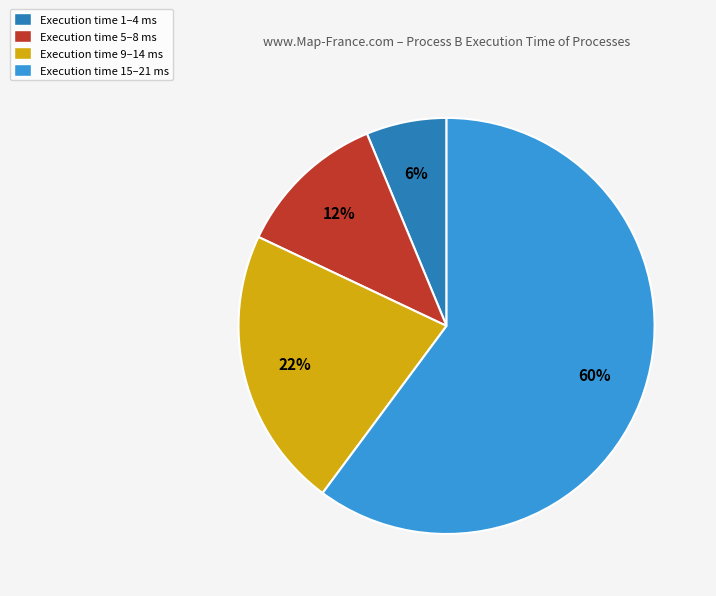

Combined, do Execution time 1–4 ms and Execution time 15–21 ms account for over 50%?

Yes